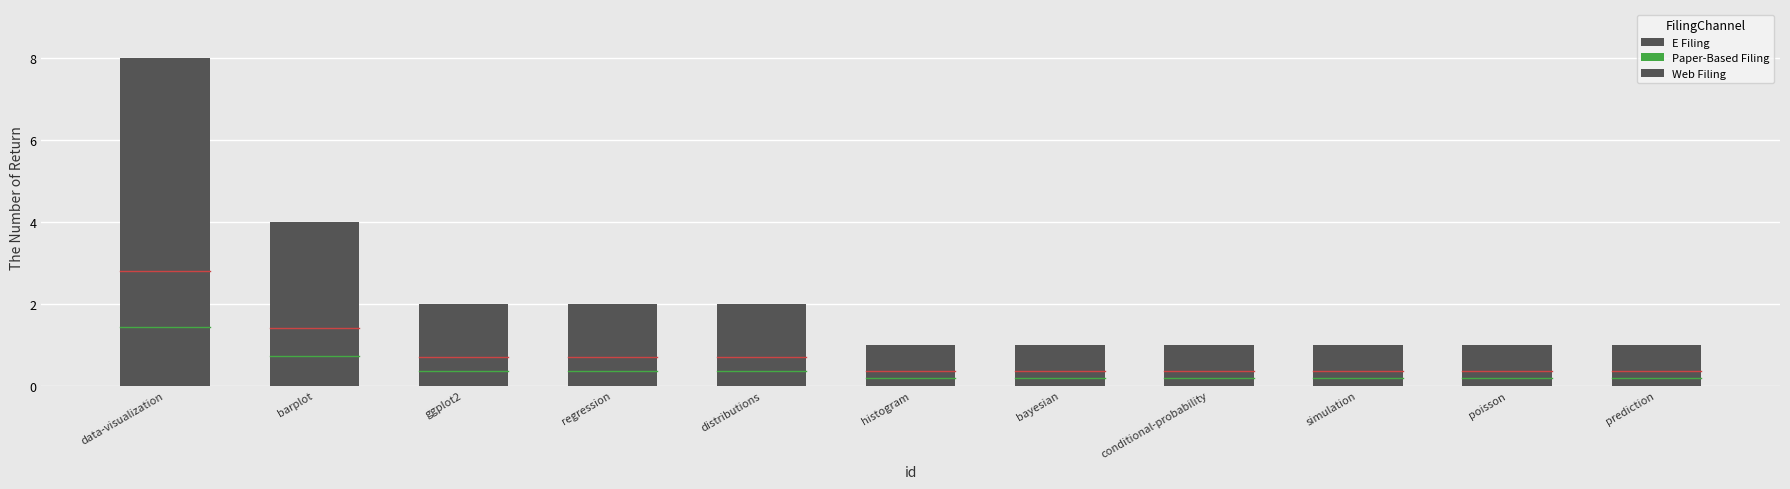

What is the difference between the maximum and minimum values?

7